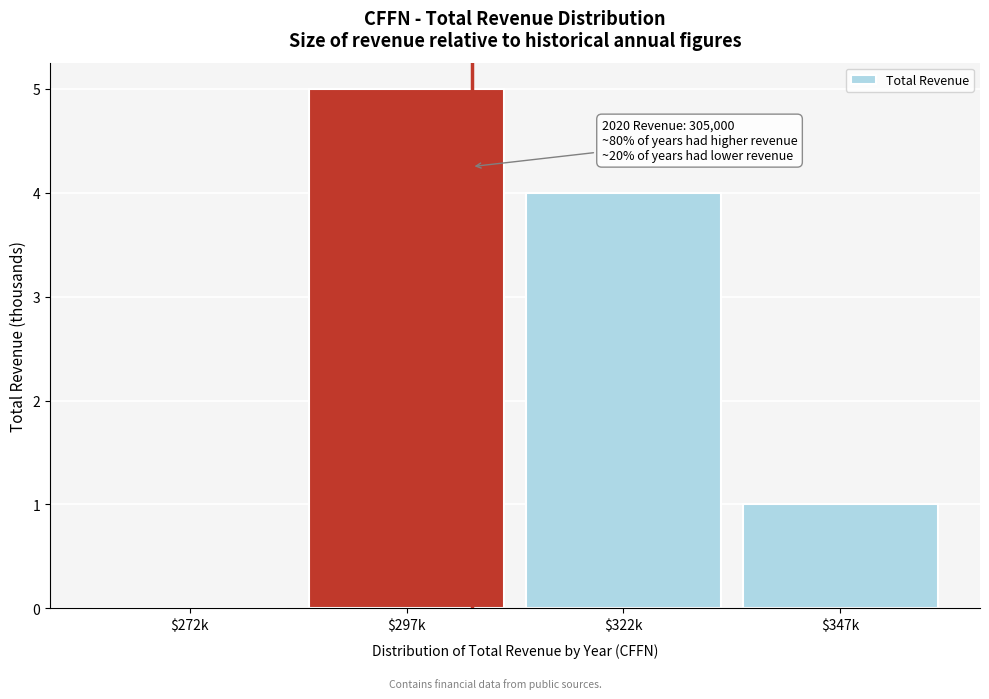

Where is the data nearest to the value 2?

$347k